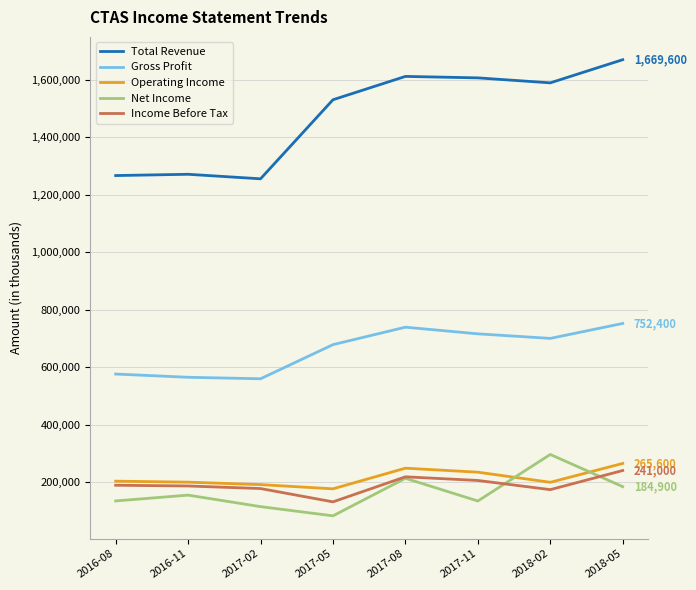

Is this an area chart (filled region under the line)?

No